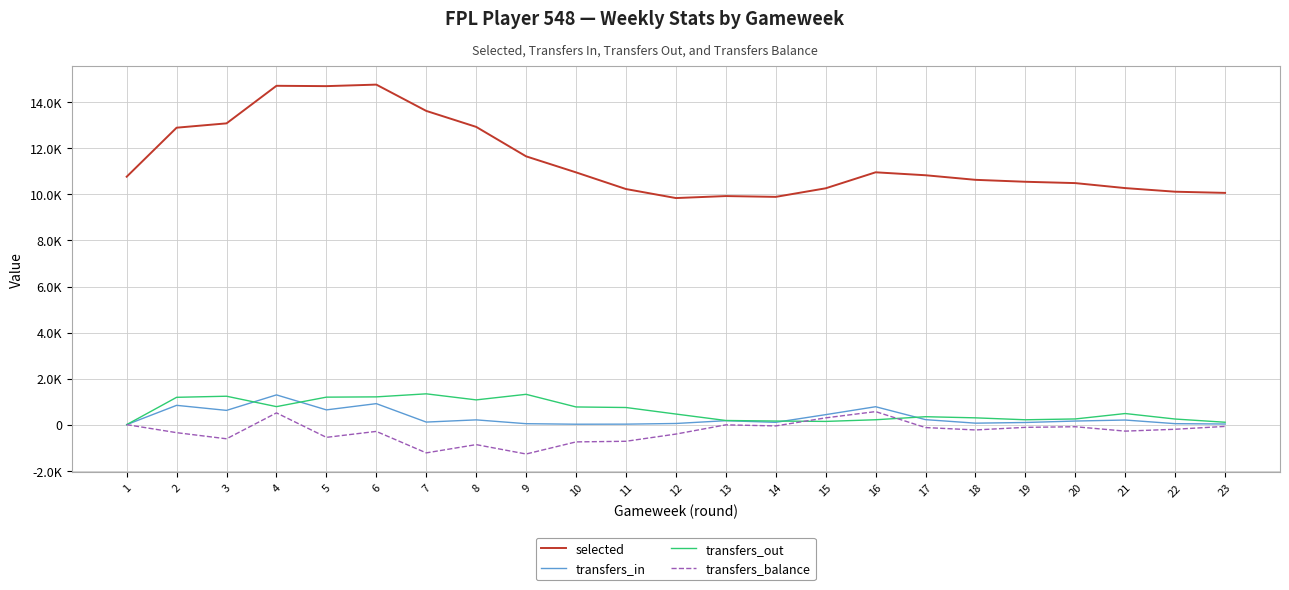

What is the total value across all series at 23?

10121